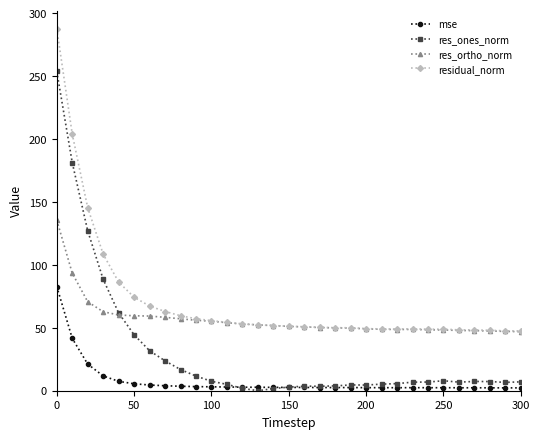

True or false: mse and residual_norm cross at least once.

False